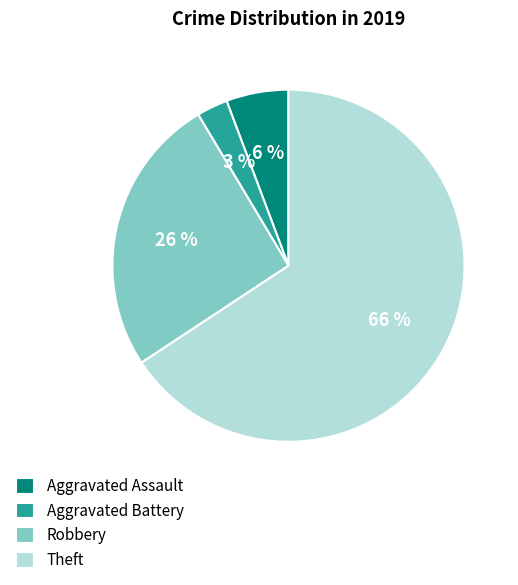

Count the number of slices in the pie.

4